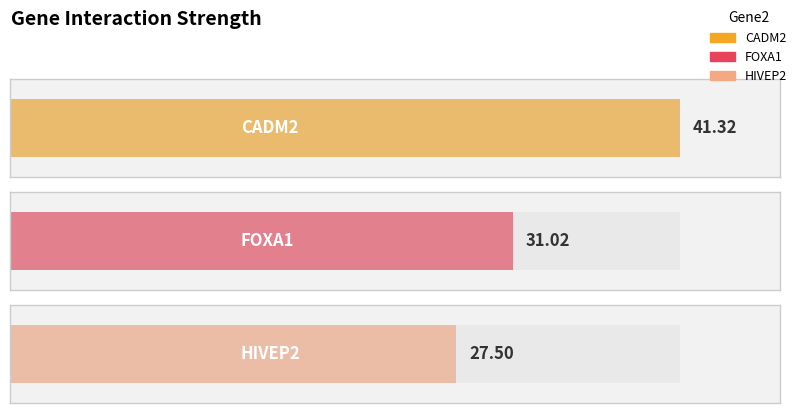

How many data points are above 31?

2